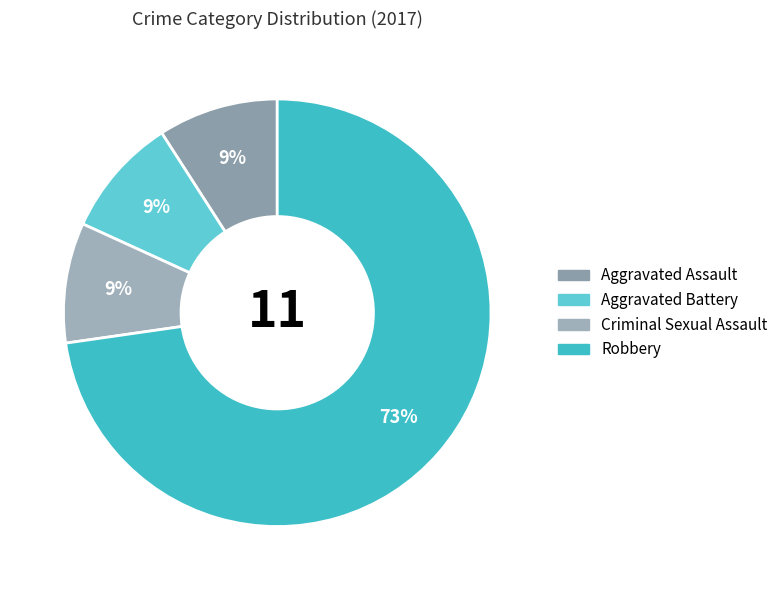

The Aggravated Assault slice represents 19% of the pie. True or false?

False